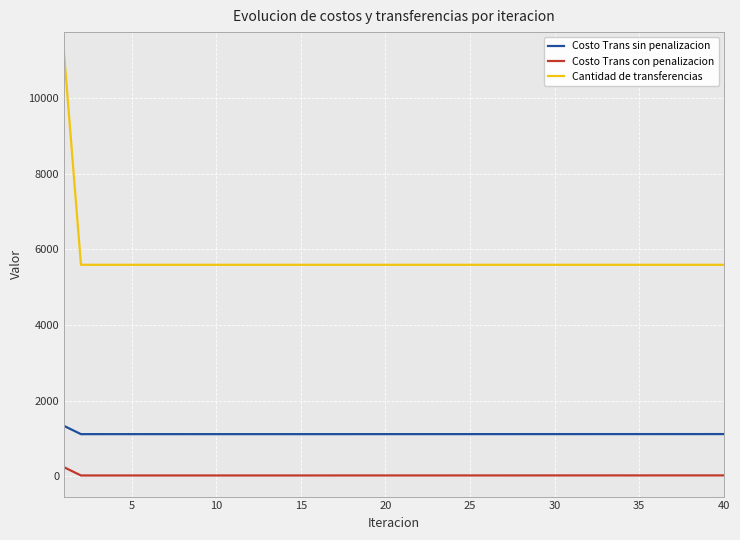

What is the difference between the maximum and second lowest values in the Cantidad de transferencias series?

5593.1